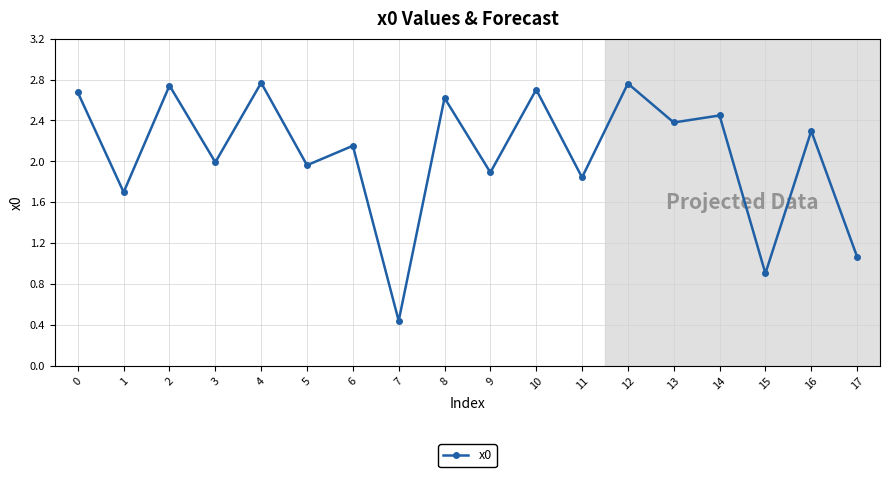

At which category does the data reach its first local peak?

2